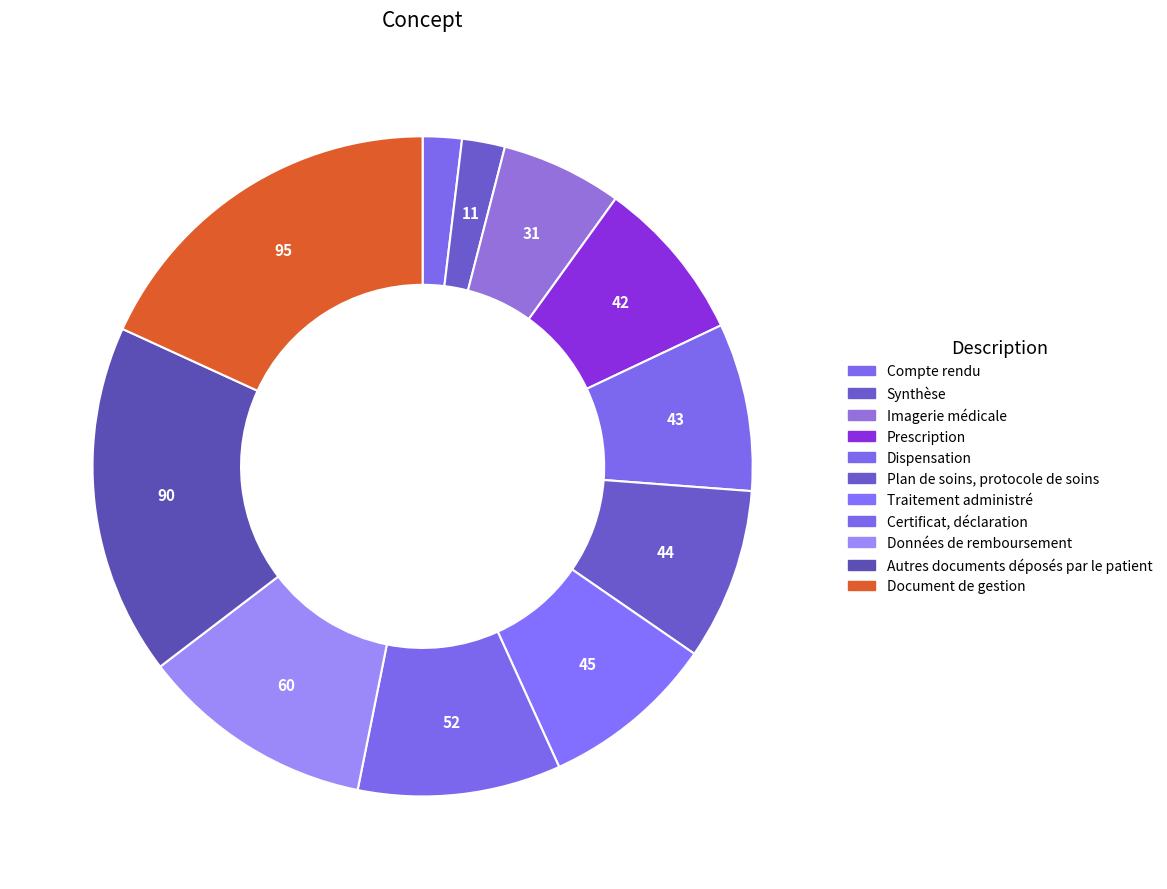

Is there a majority slice in this chart?

No